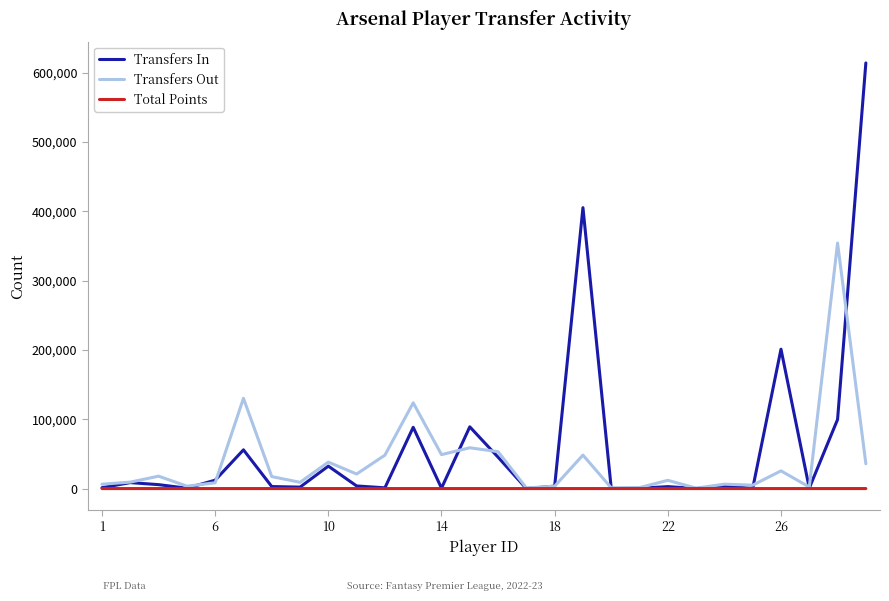

At how many categories does at least one series exceed 344444?

3